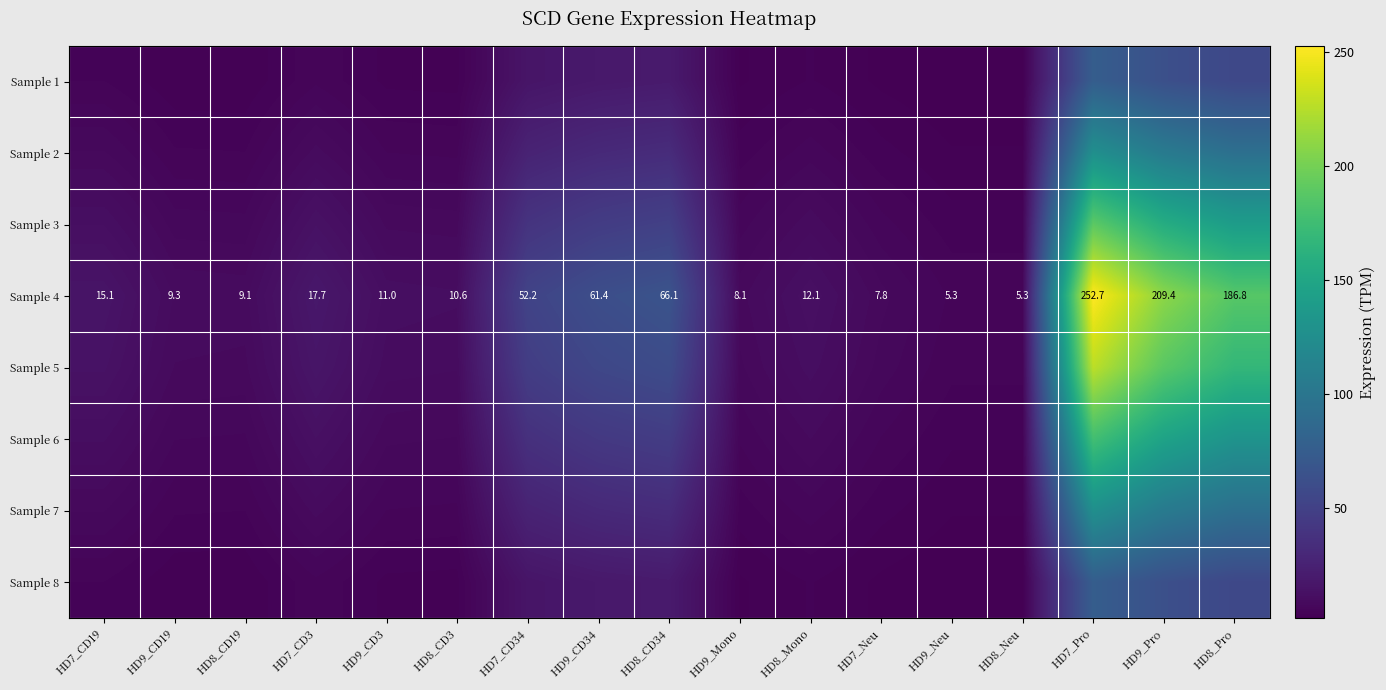

Rank the categories by Sample 4 value from lowest to highest.

HD9_Neu, HD8_Neu, HD7_Neu, HD9_Mono, HD8_CD19, HD9_CD19, HD8_CD3, HD9_CD3, HD8_Mono, HD7_CD19, HD7_CD3, HD7_CD34, HD9_CD34, HD8_CD34, HD8_Pro, HD9_Pro, HD7_Pro